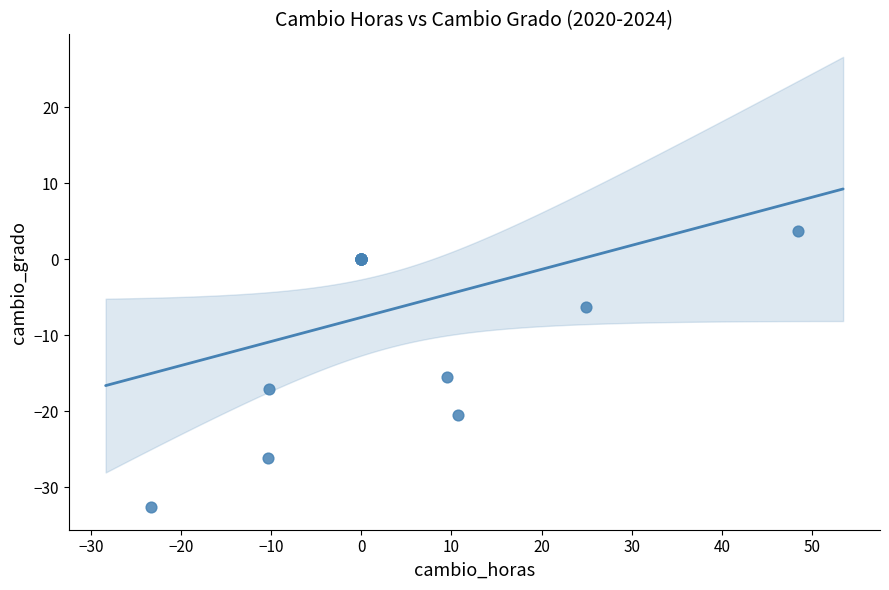

What Y value in the scatter plot is closest to -14?

-15.5